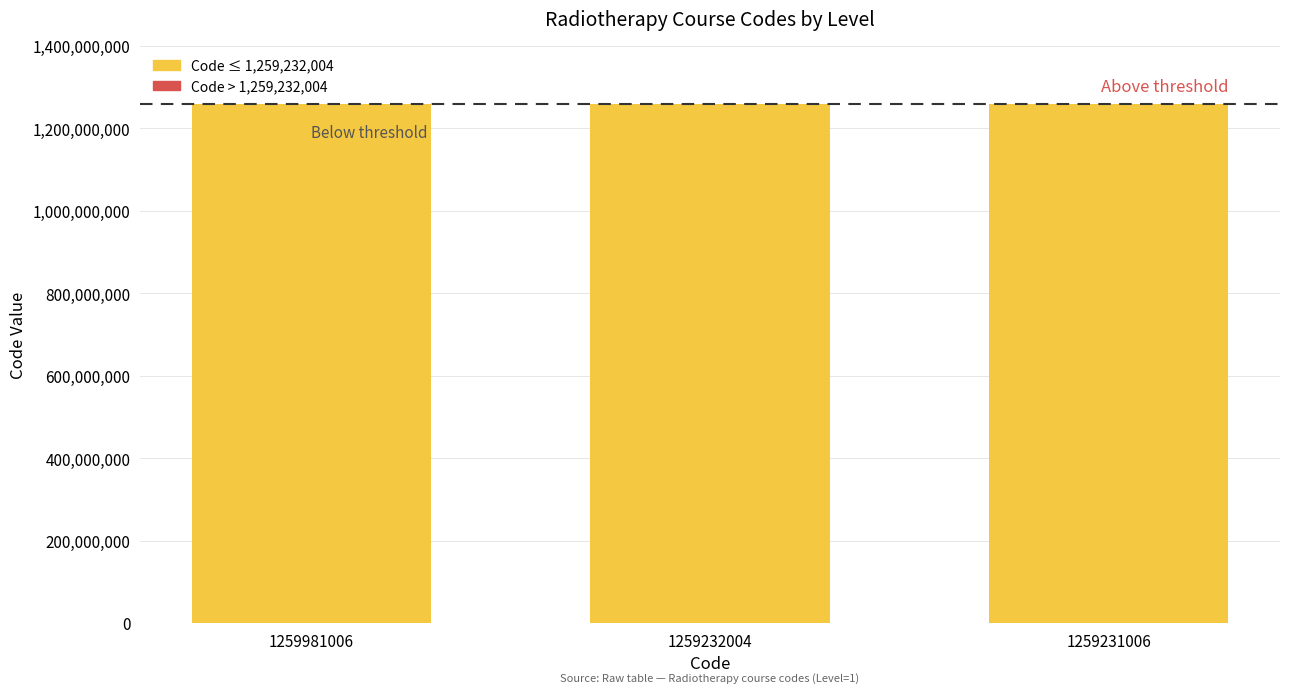

Are the bars horizontal?

No